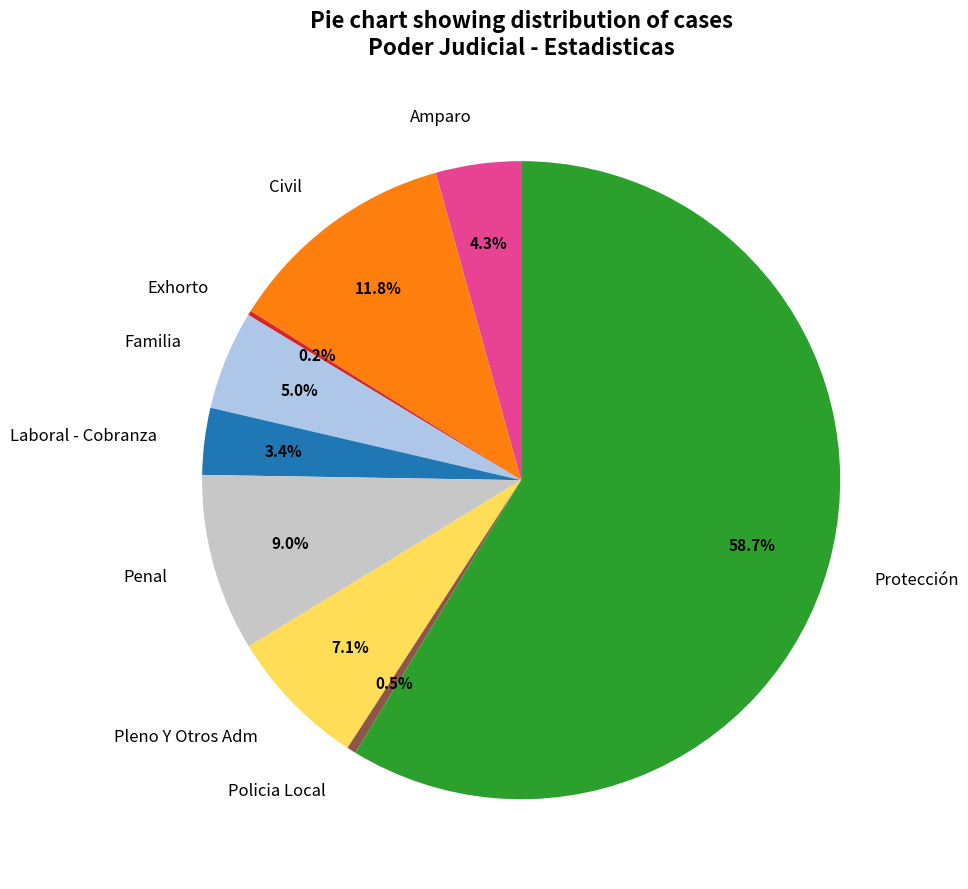

Which slice is the largest?

Protección